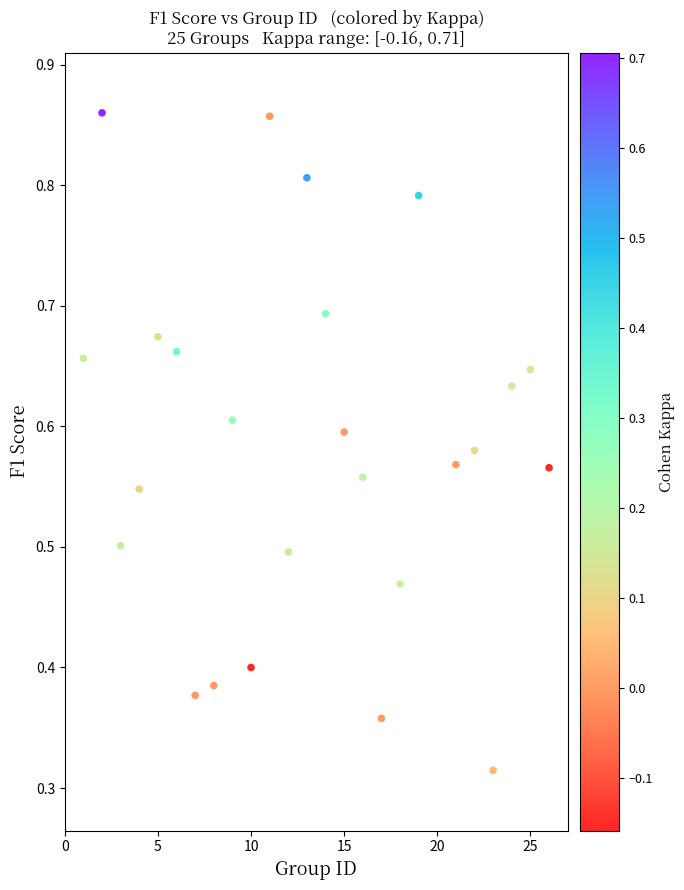

What is the range of X values (max minus min)?

25.0